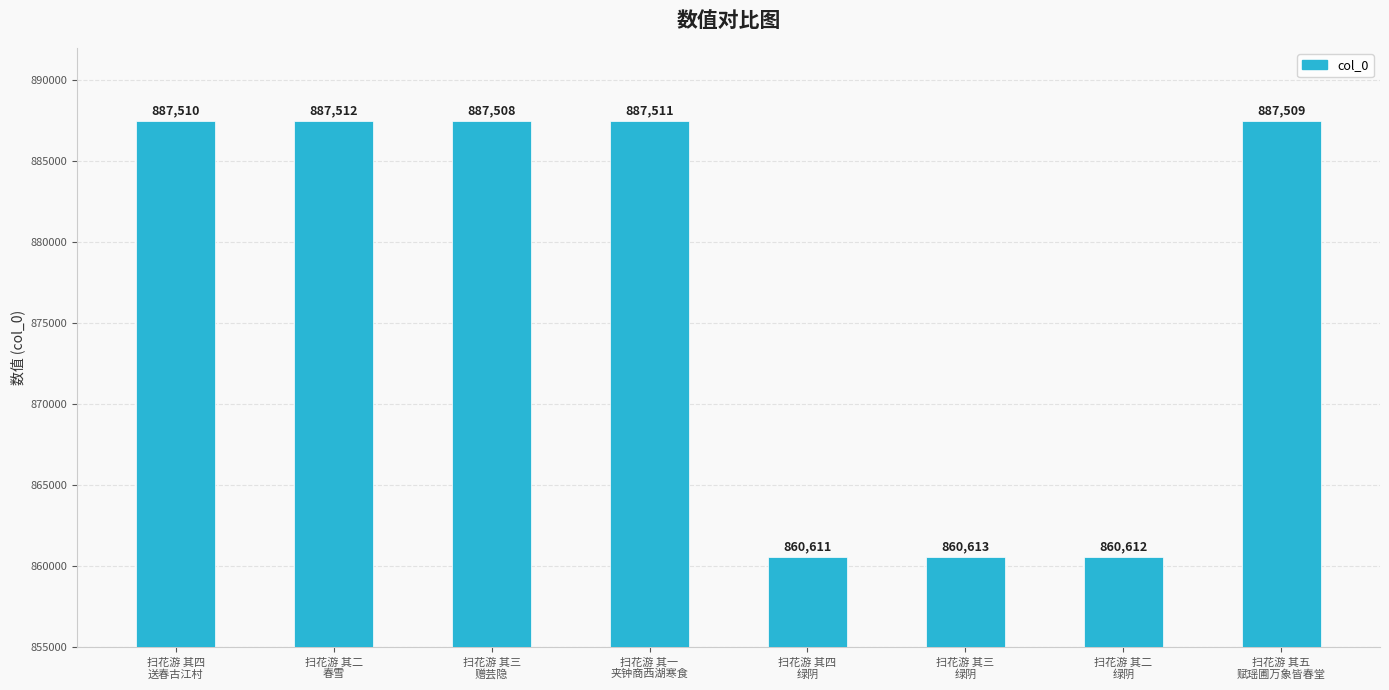

What is the sum of all values?

7019386